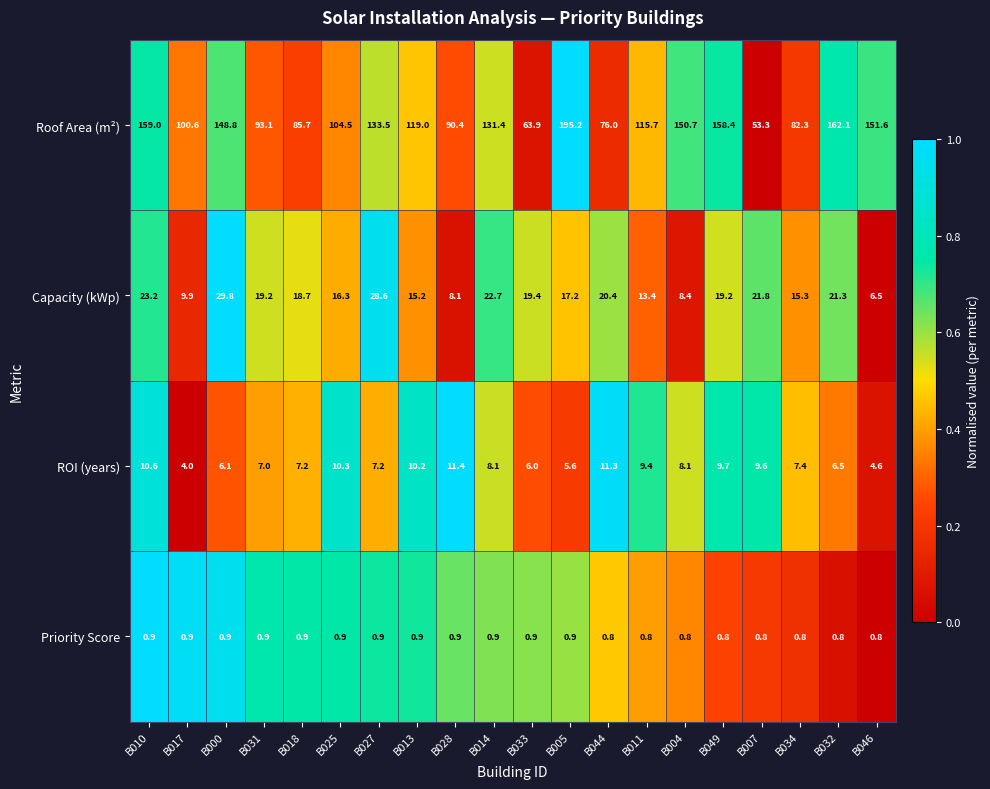

What is the difference between the highest and lowest values at B014?

130.5